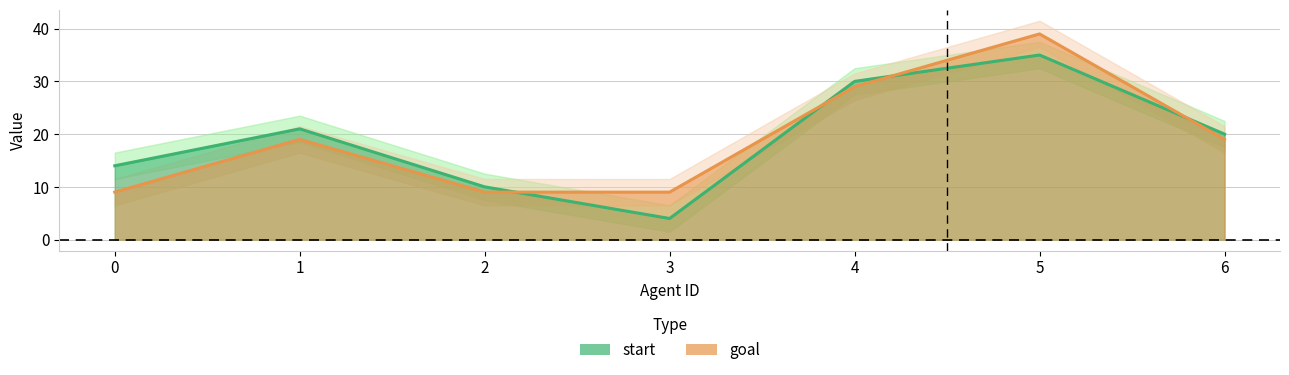

At how many categories does at least one series exceed 35?

1